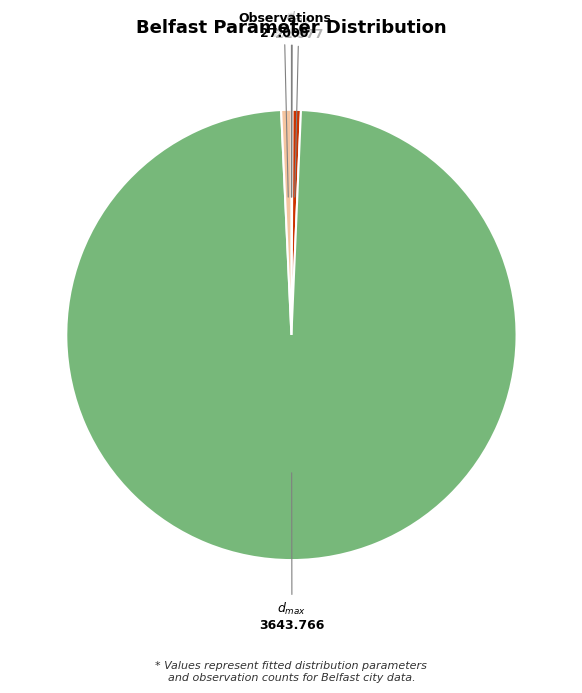

How many slices are in this pie chart?

5